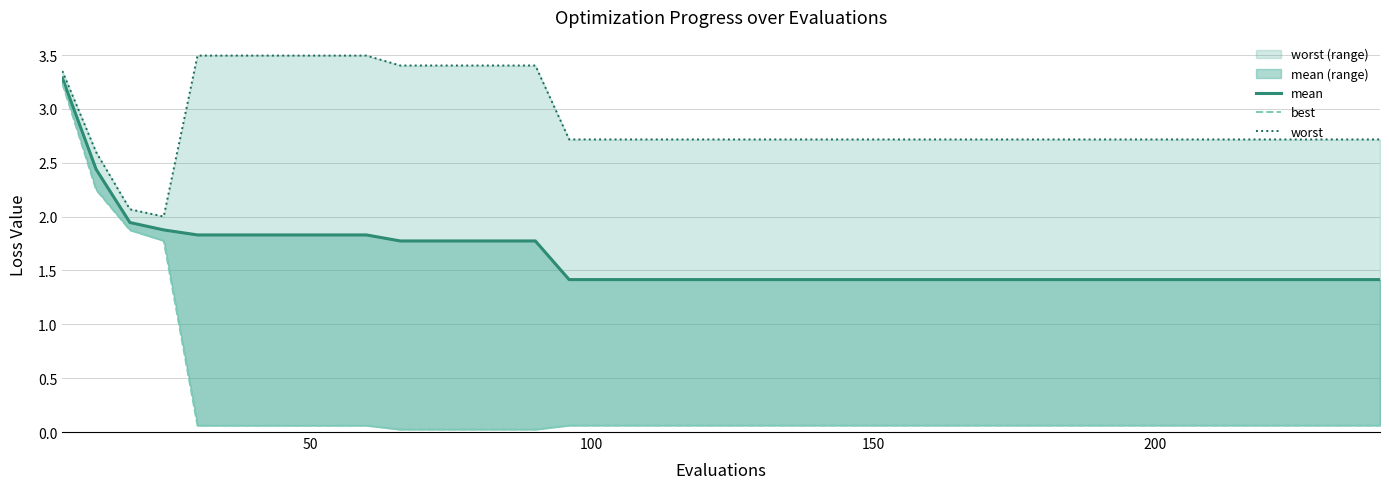

What is the average value of the best series?

0.3